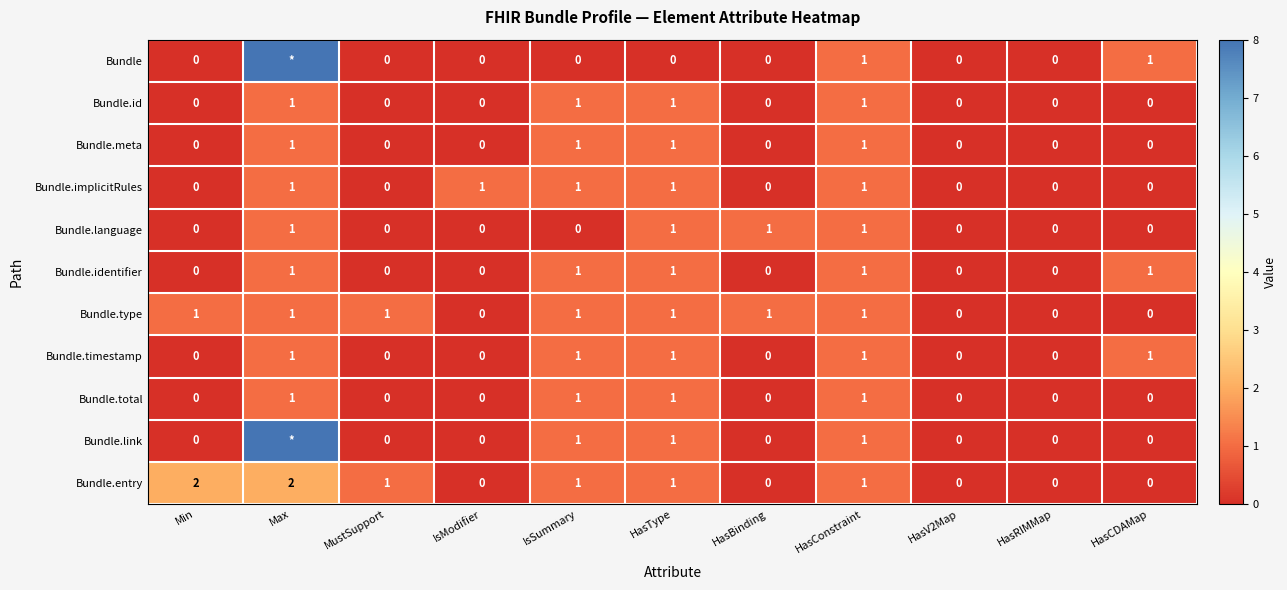

Which has a higher value, IsModifier or HasType?

IsModifier